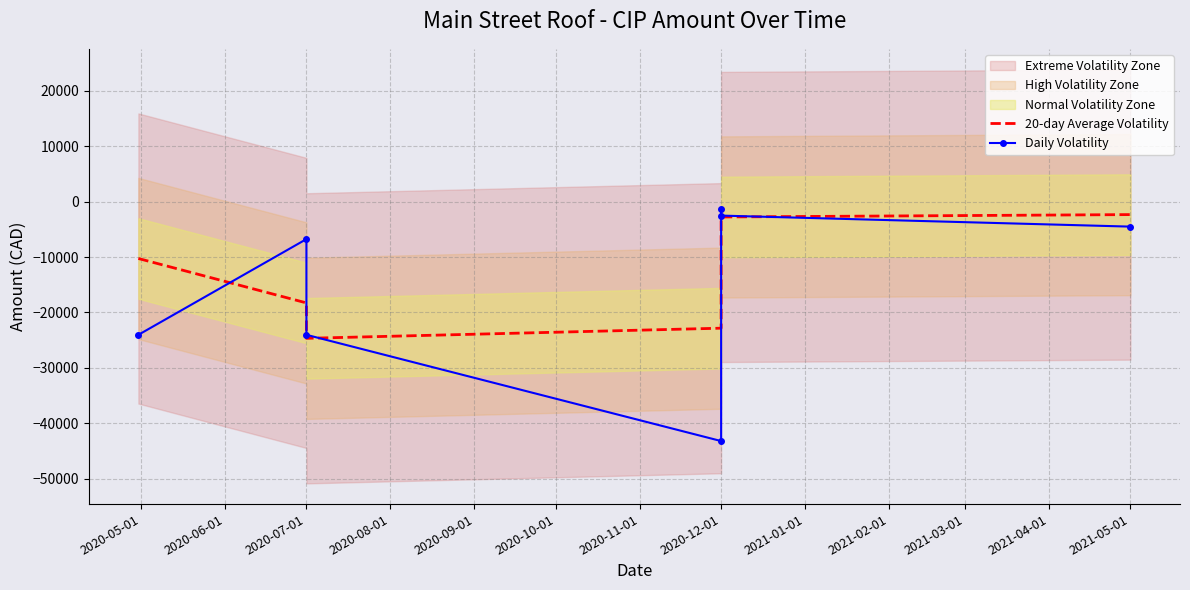

True or false: Daily Volatility has a value of -1091.7 at 2021-05-01.

False